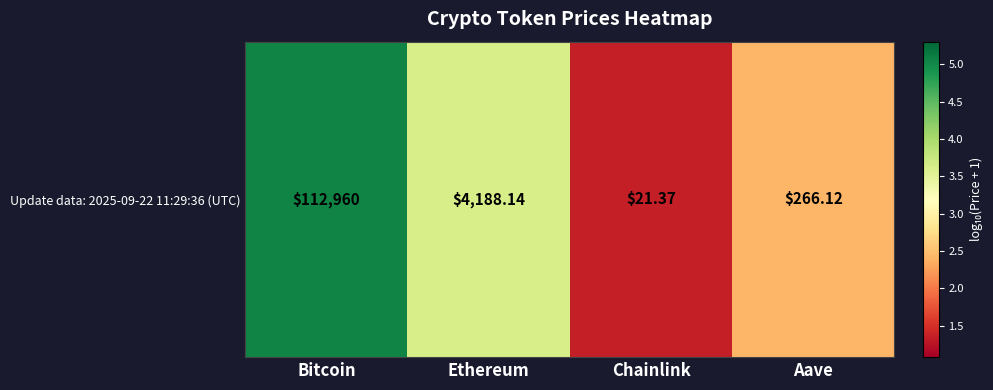

What is the smallest value displayed?

1.3